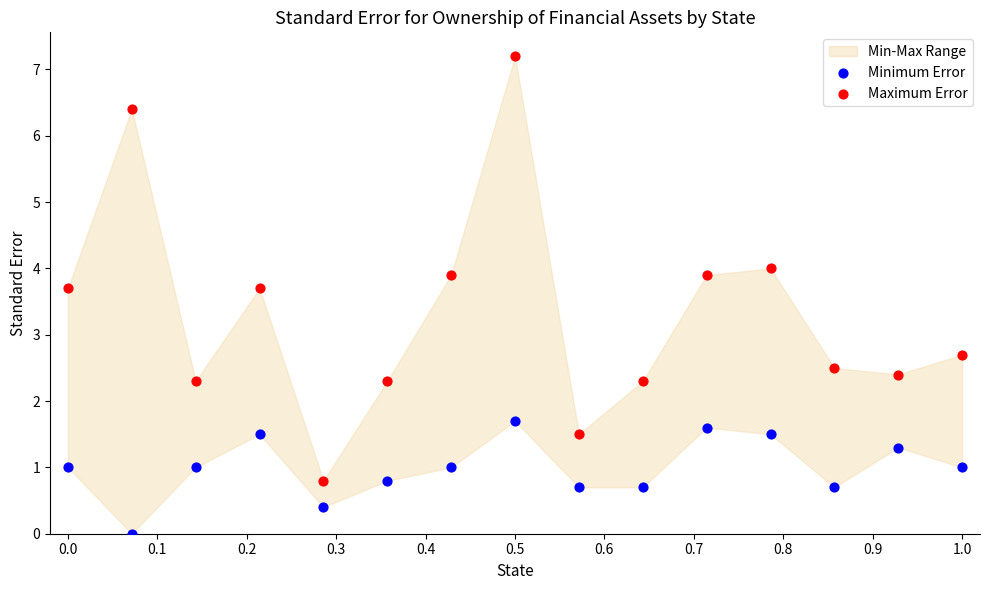

Across all series, what Y value is closest to 3?

2.7